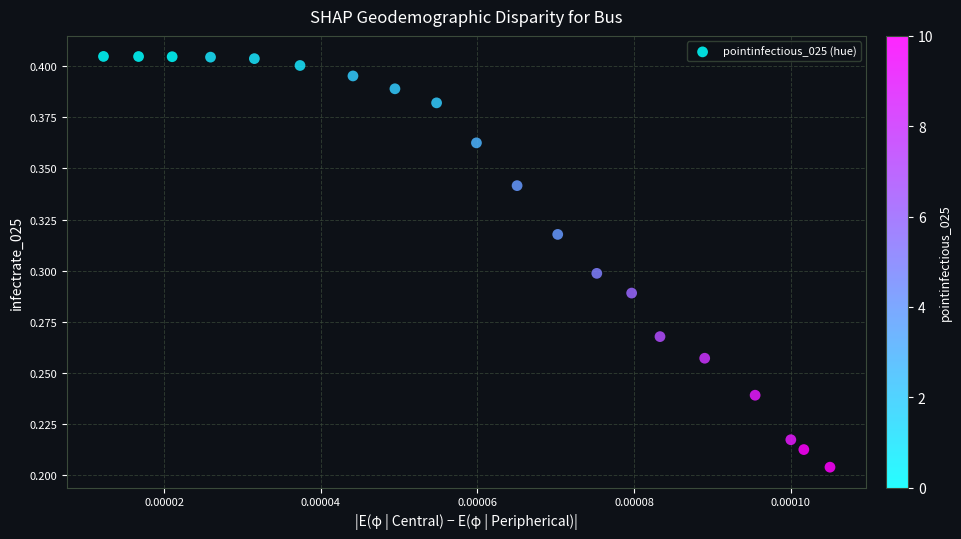

Count the number of points in this scatter plot.

20